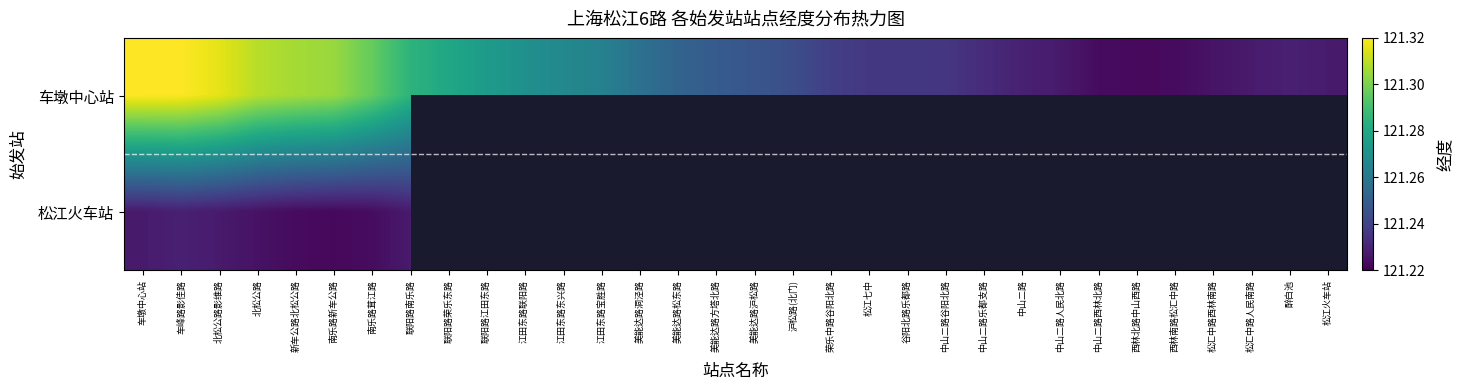

What is the difference between the 车墩中心站 values at 车墩中心站 and 中山二路?

0.1